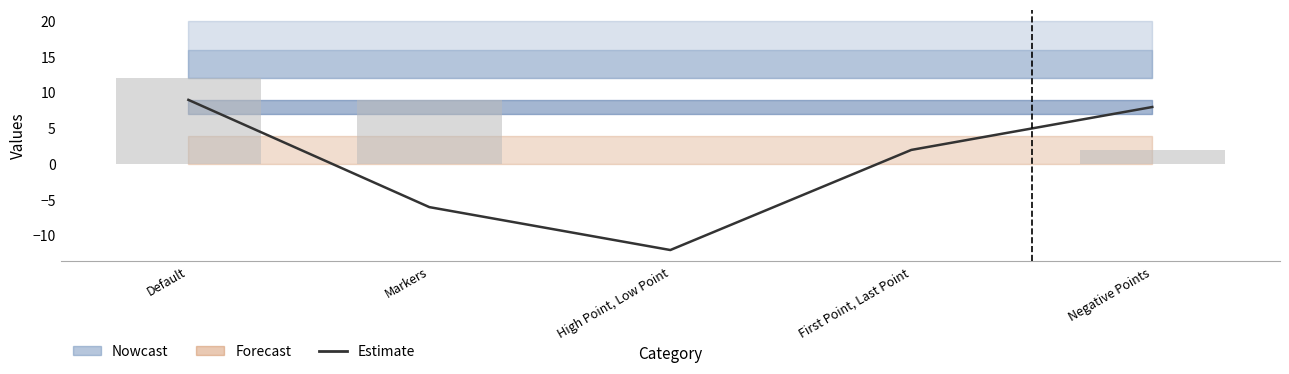

Reading left to right, list all the values displayed in this chart.

9	-6	-12	2	8